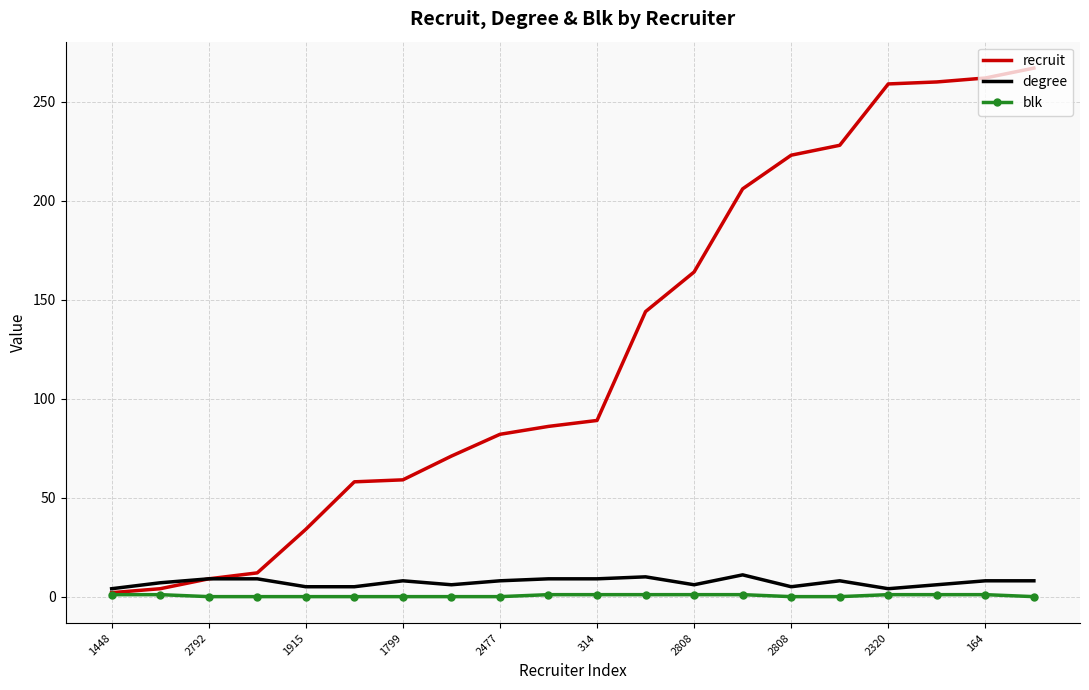

What is the difference between the maximum and minimum values in the recruit series?

265